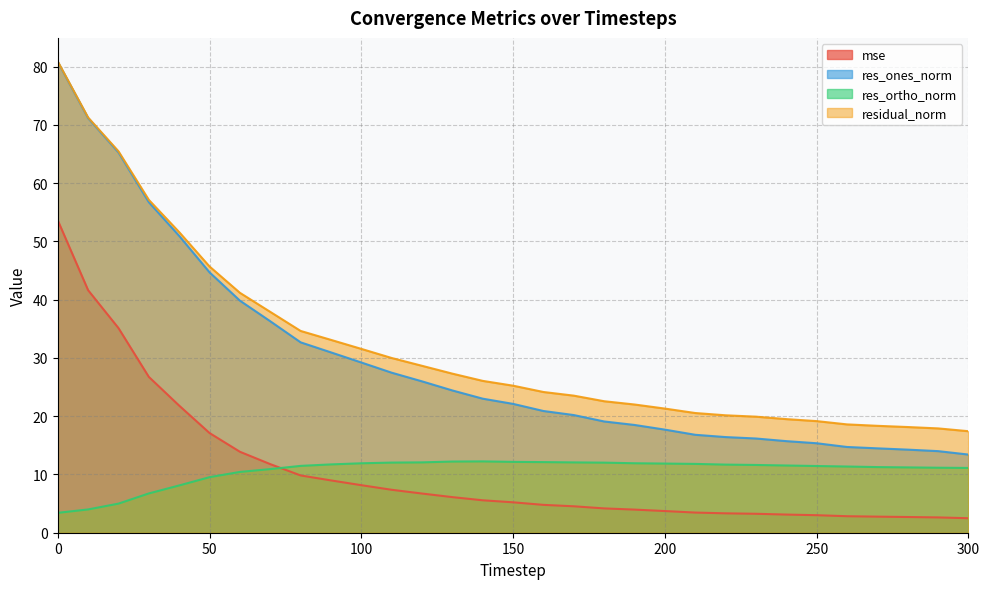

What is the difference between the res_ones_norm values at 220 and 10?

54.7